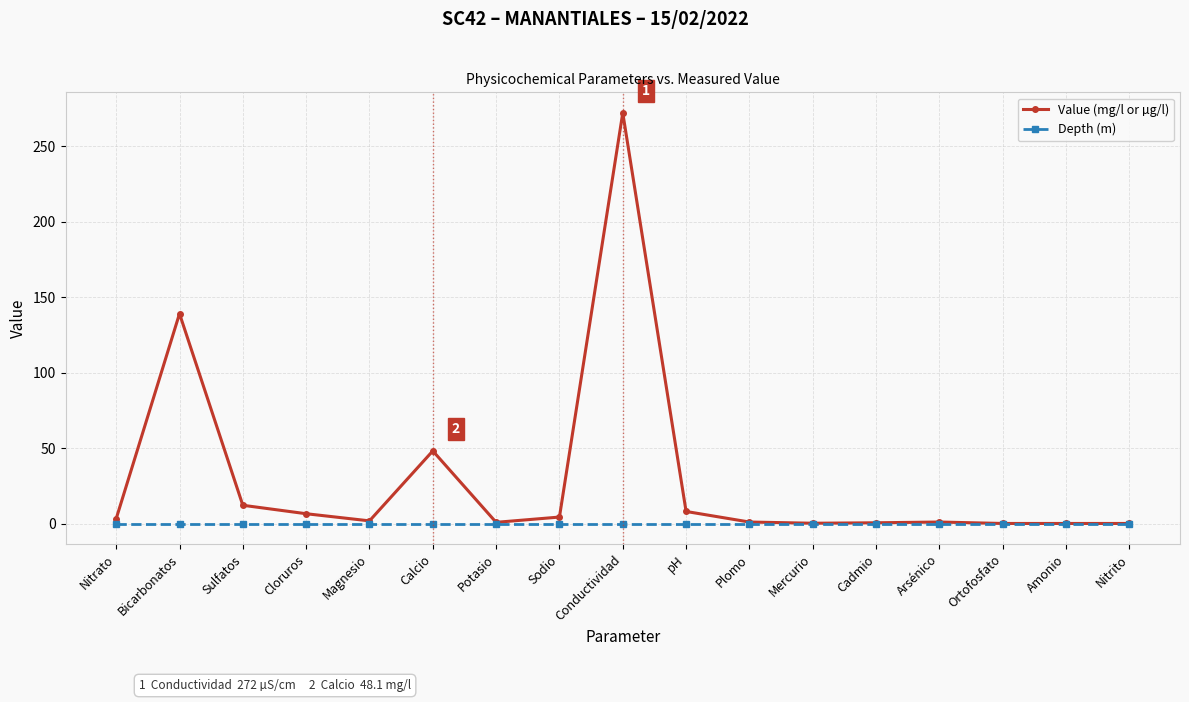

Count the number of data series in this chart.

2